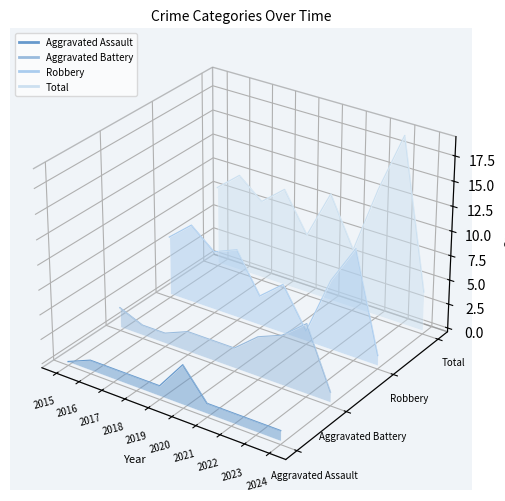

Which category has the lowest value across all series?

2024